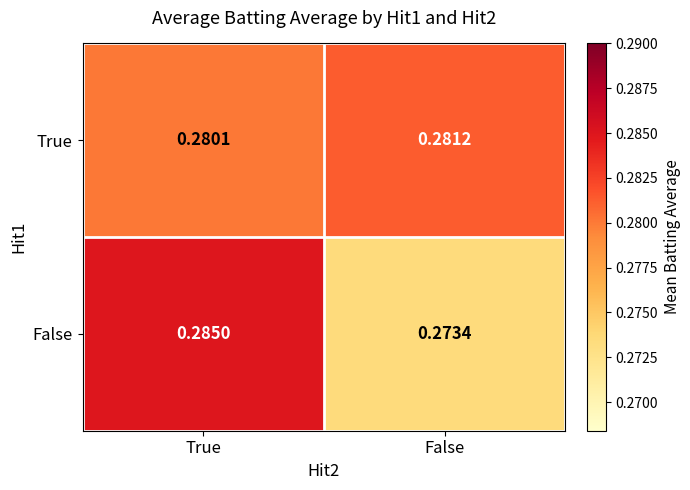

Rank the series by their maximum value, from lowest to highest.

True, False